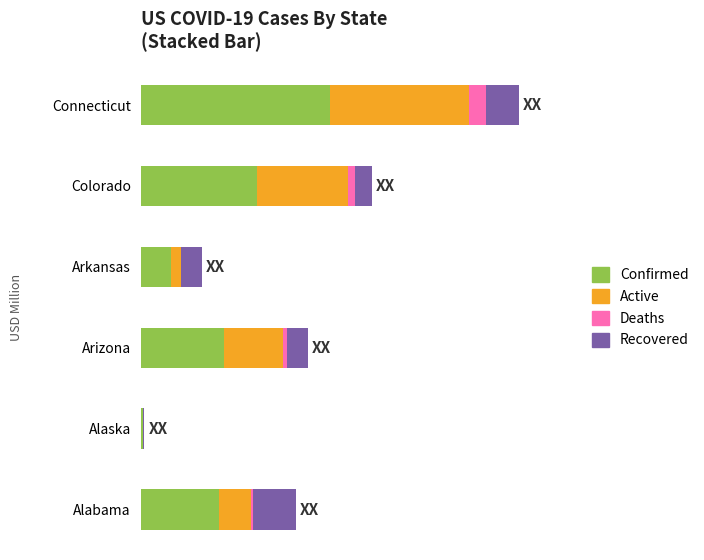

Which series has the largest total across all categories?

Confirmed